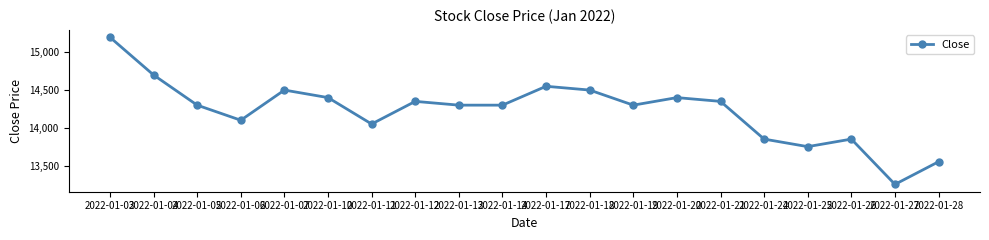

How many data points does each series have?

20